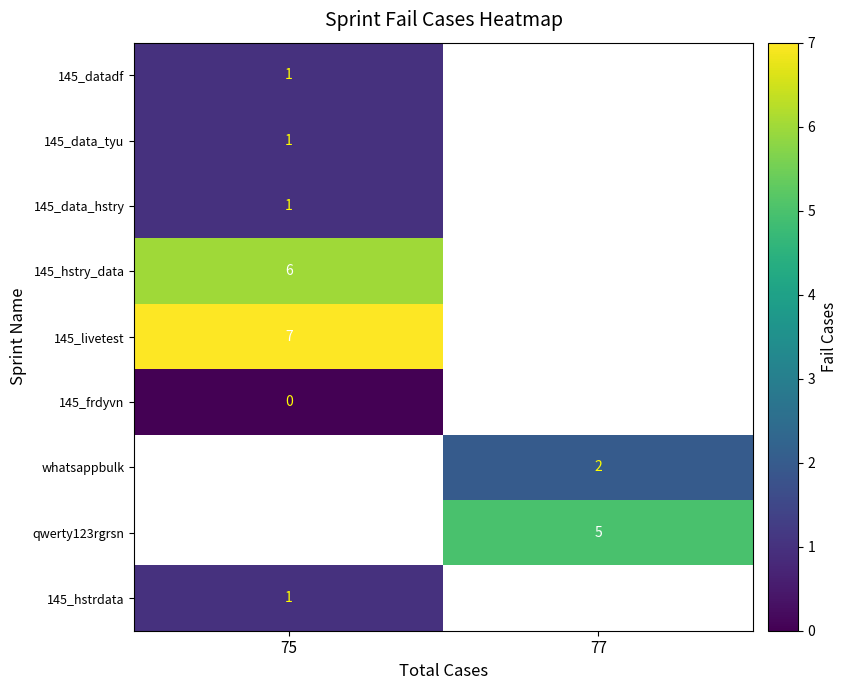

True or false: 145_hstry_data has a value of 6 at 75.

True